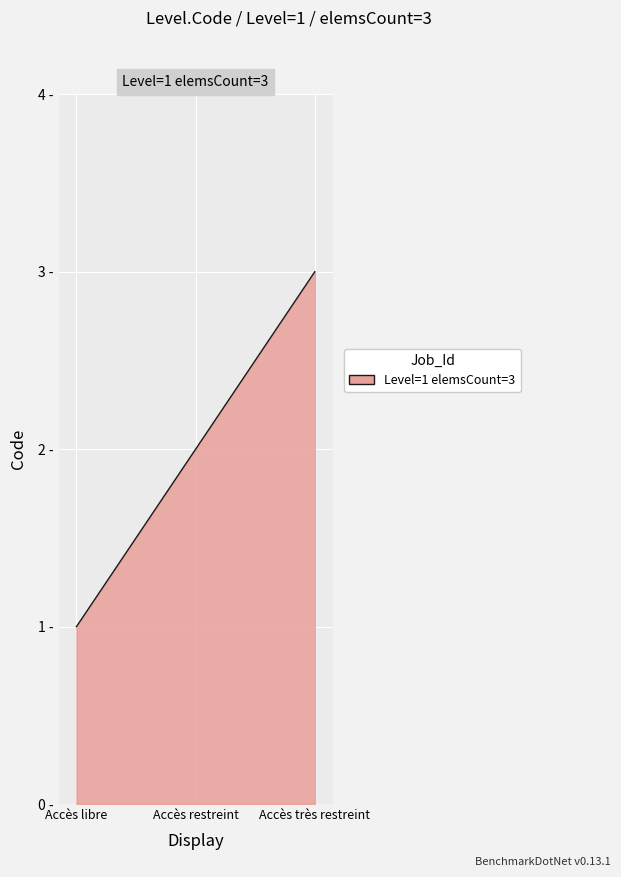

Does the chart have visible grid lines?

Yes